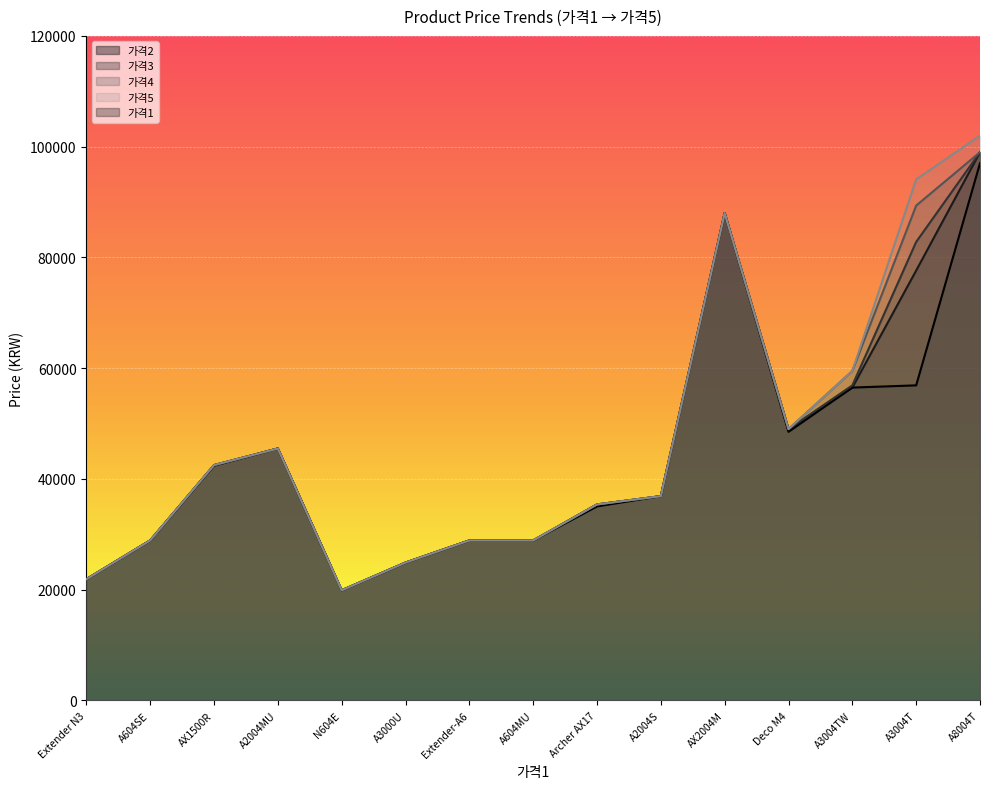

At which category does 가격5 reach its first local valley?

N604E